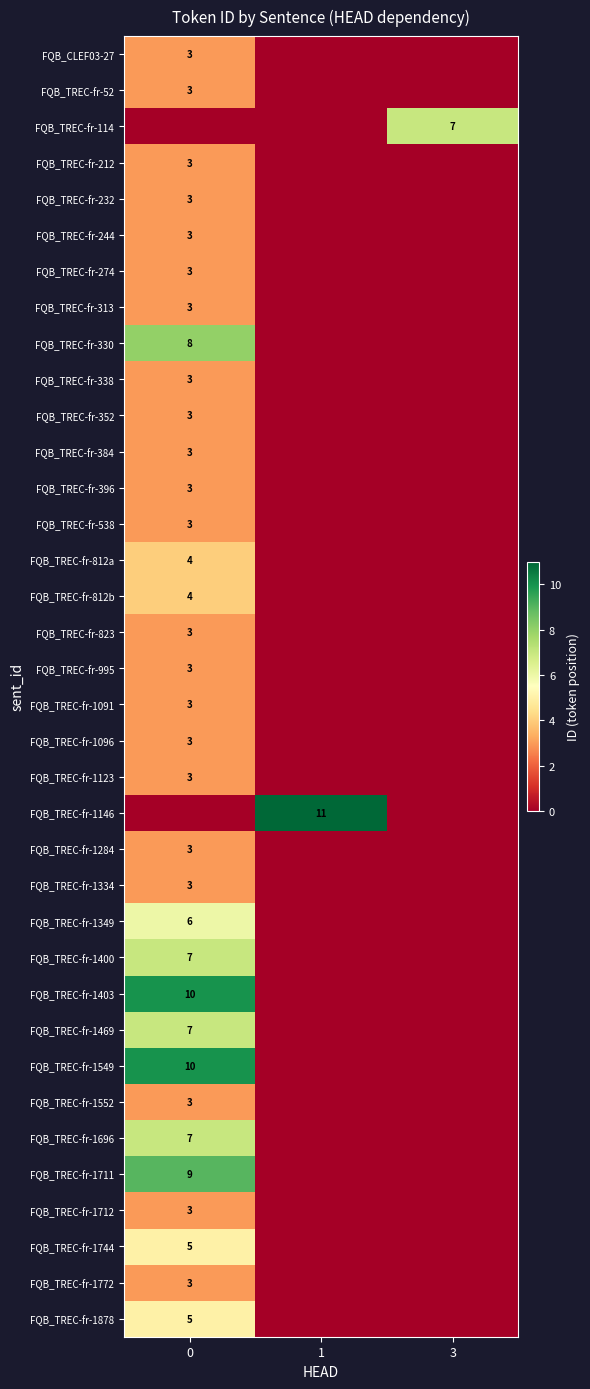

Is it true that FQB_TREC-fr-1403 equals 5 at 0?

False